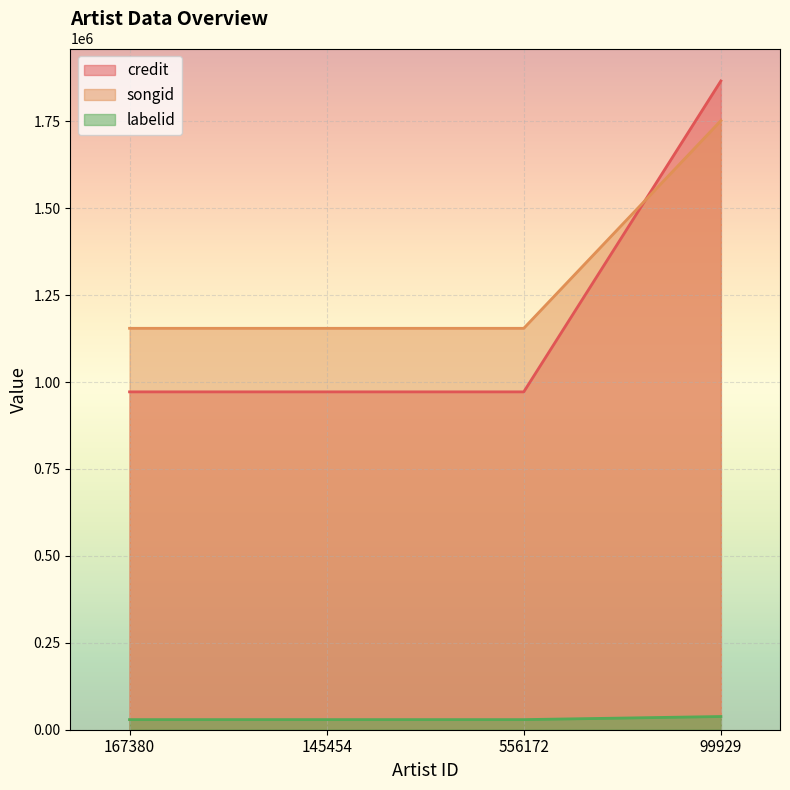

Between 145454 and 556172, which series saw the biggest shift?

credit